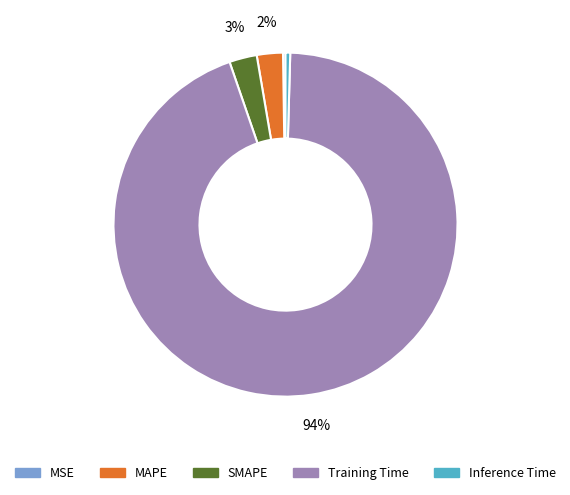

What is the largest slice in the pie chart?

Training Time